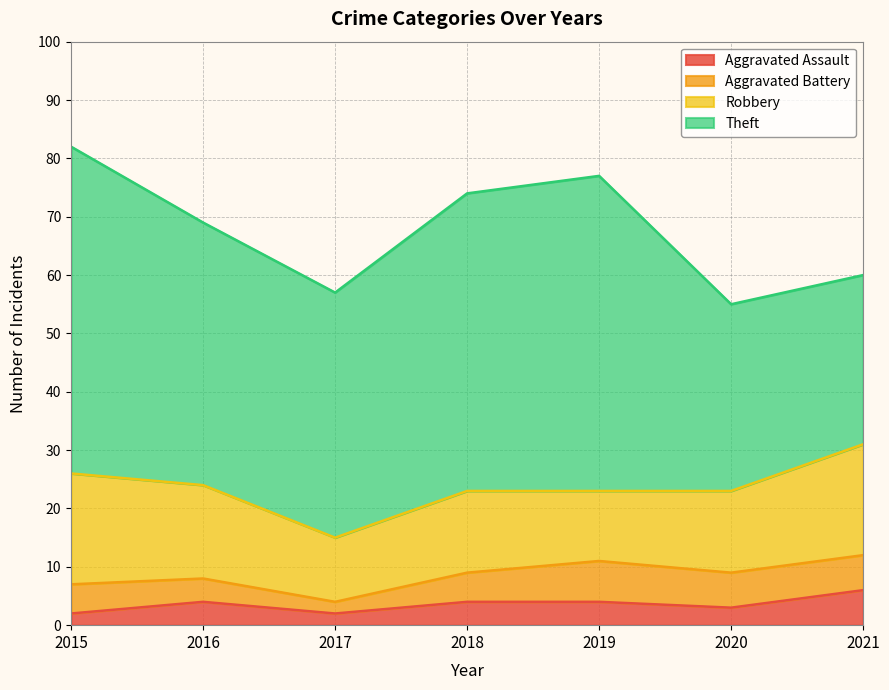

Does the chart have visible grid lines?

Yes